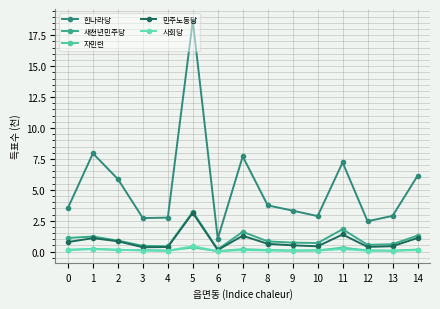

Reading left to right, extract all data points from this chart.

한나라당: 3.5	7.9	5.9	2.7	2.8	18.7	1.1	7.7	3.7	3.3	2.9	7.2	2.5	2.9	6.1
새천년민주당: 1.1	1.2	0.9	0.5	0.4	3.2	0.2	1.6	0.8	0.7	0.7	1.8	0.6	0.6	1.3
자민련: 0.1	0.2	0.1	0.1	0.1	0.3	0.0	0.2	0.1	0.1	0.1	0.3	0.1	0.1	0.2
민주노동당: 0.8	1.1	0.8	0.4	0.4	3.1	0.1	1.3	0.6	0.5	0.4	1.4	0.4	0.4	1.1
사회당: 0.2	0.2	0.2	0.1	0.1	0.4	0.0	0.1	0.1	0.1	0.1	0.2	0.1	0.1	0.1